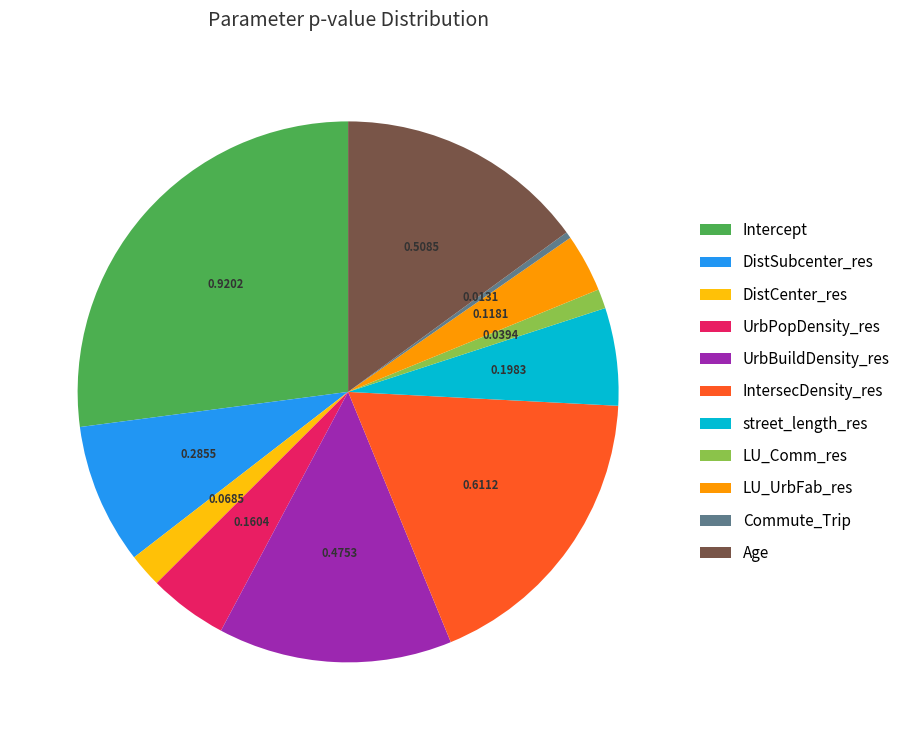

Which category has the smallest portion of the pie?

Commute_Trip